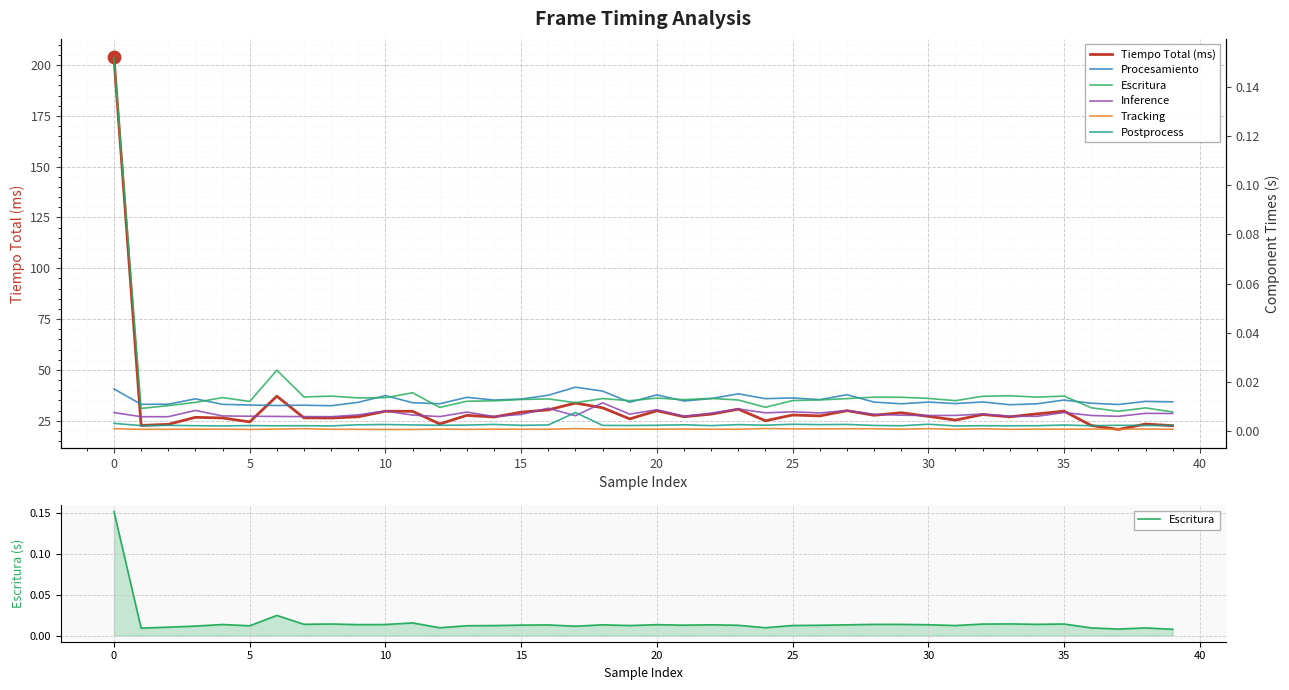

Which series has the largest Y range (max minus min)?

Tiempo Total (ms)